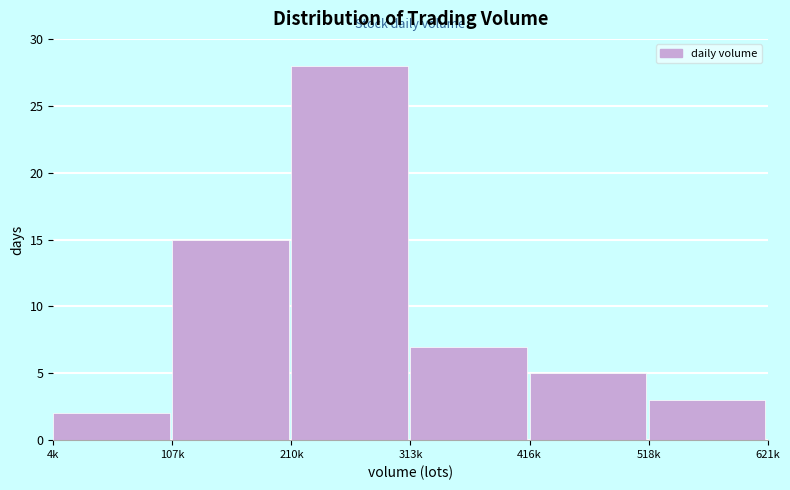

Reading left to right, transcribe all the data shown in this chart.

4k=2	107k=15	210k=28	313k=7	416k=5	518k=3